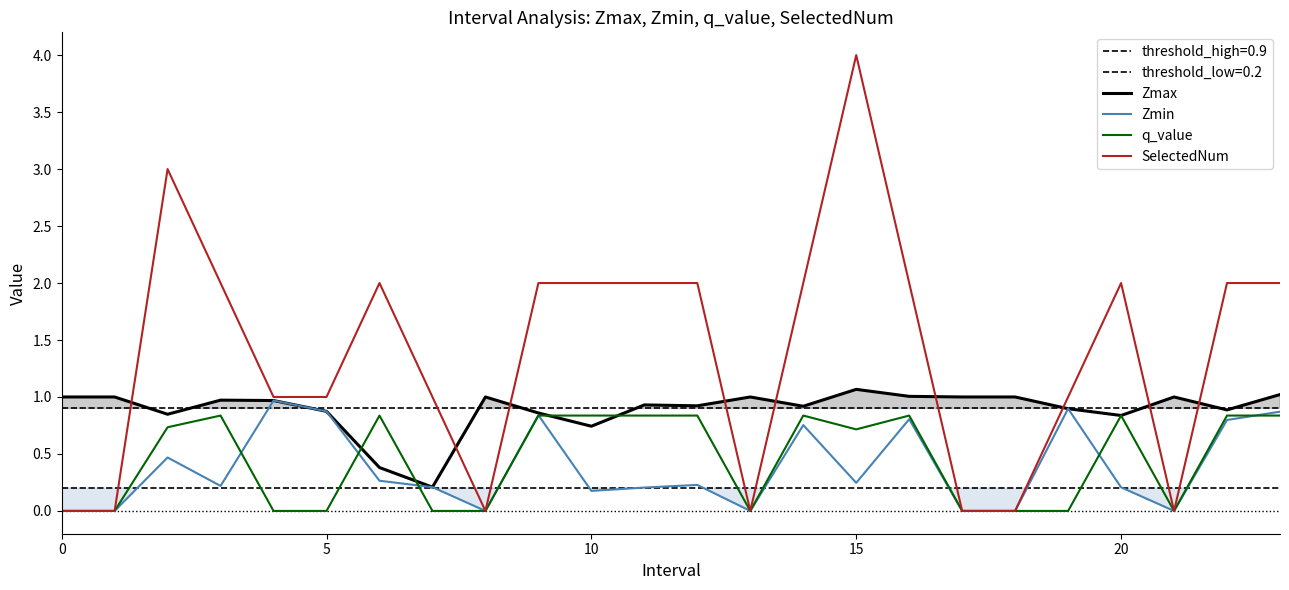

What is the approximate value of q_value at 9?

0.8